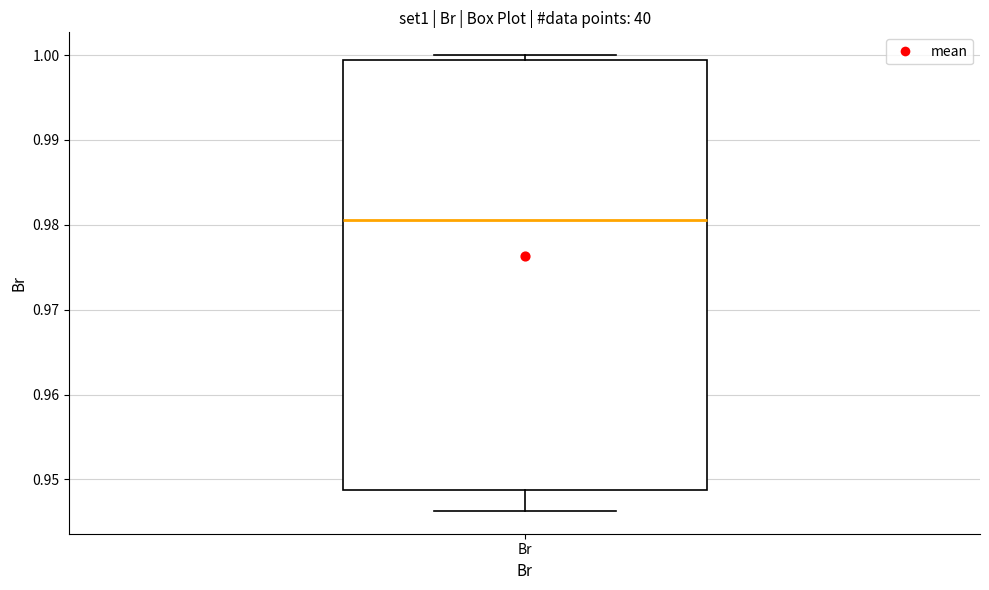

Transcribe this box plot: give where the median line is, the range the box spans, and where the two whiskers end, as read against the y-axis. The values are not printed on the chart, so give them approximately, as read against the axis.

median 0.981, box 0.949 to 0.999, whiskers 0.946 to 1.000